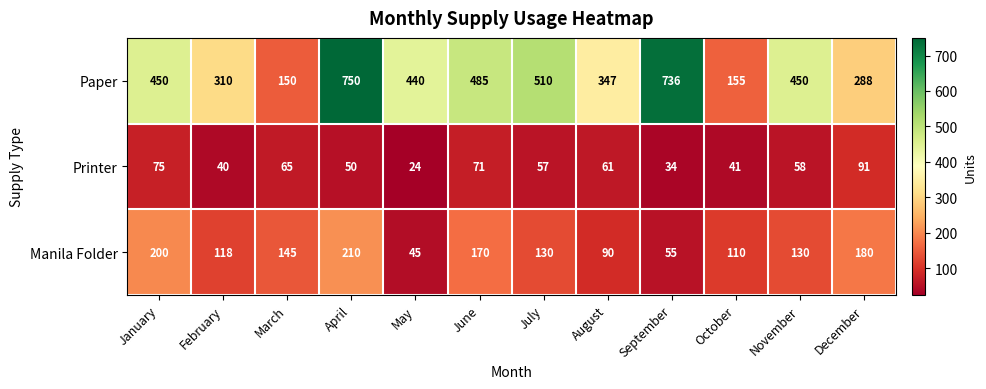

What is the difference between the second highest and second lowest values in the Manila Folder series?

145